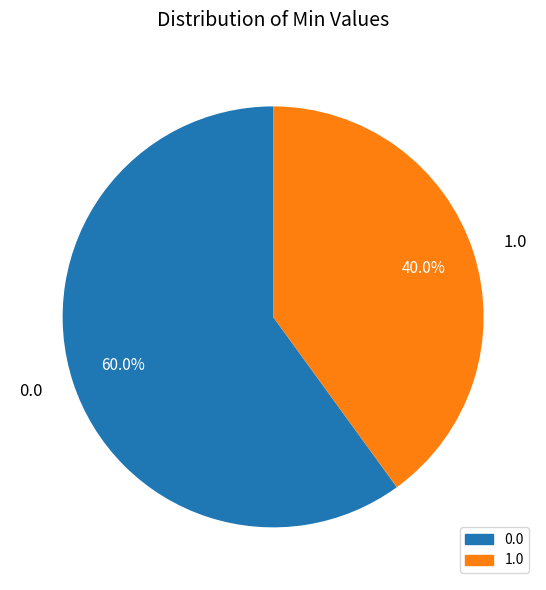

Rank the categories by value from highest to lowest.

0.0, 1.0